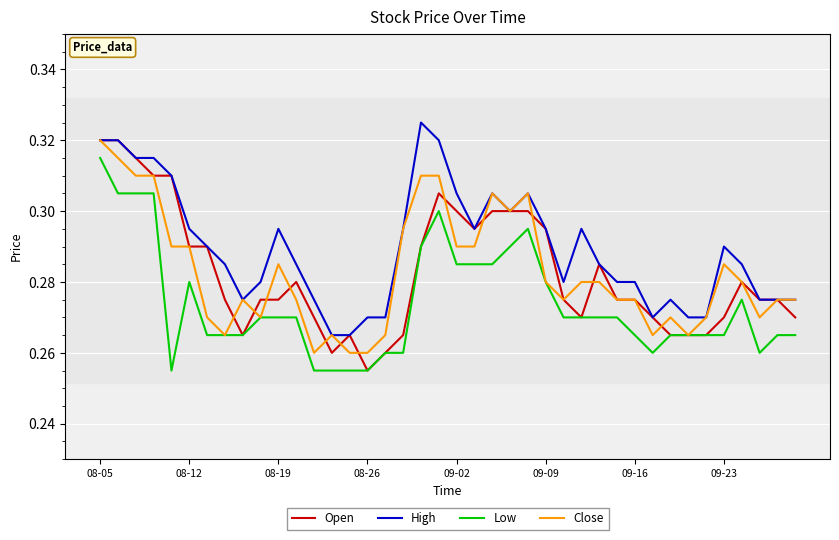

True or false: High and Low cross at least once.

False